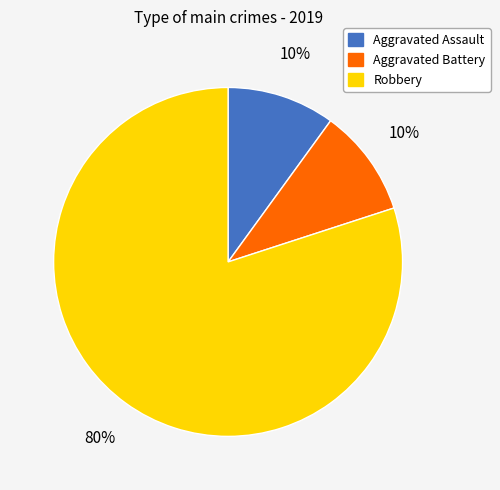

What percentage is the Aggravated Assault slice, to the nearest percent?

10%